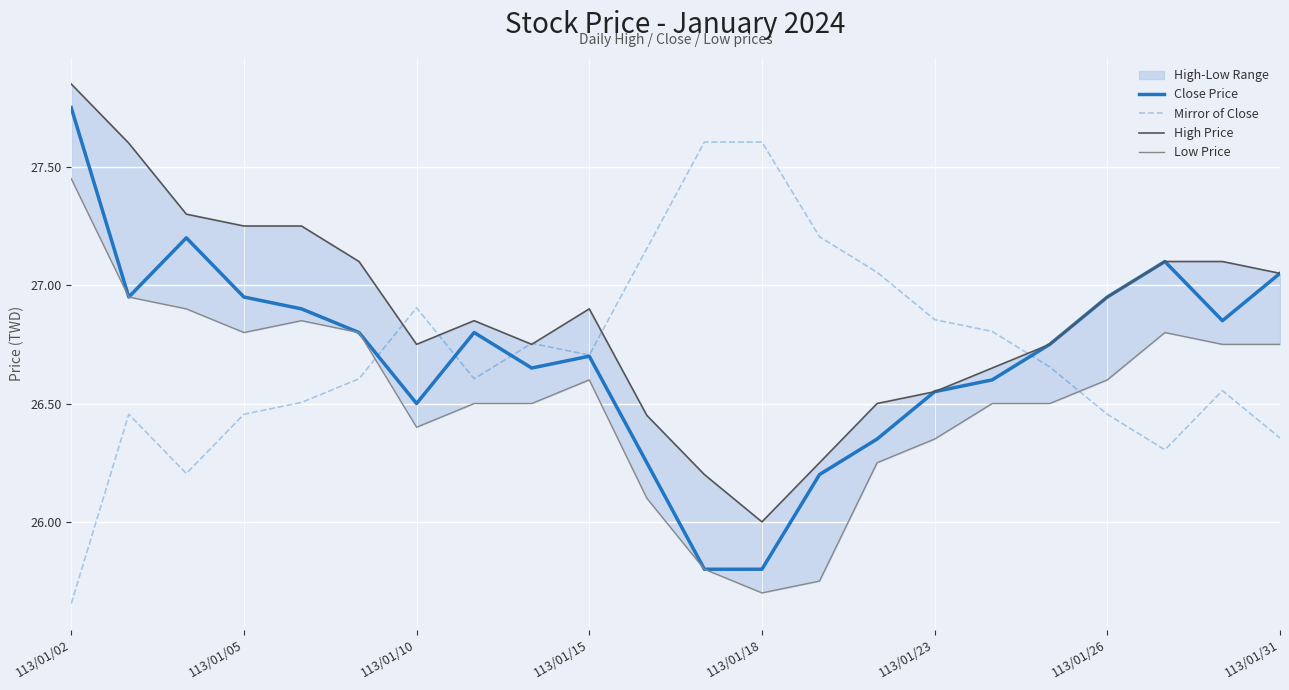

What is the value of the Mirror of Close point at the 22nd from the left?

26.4